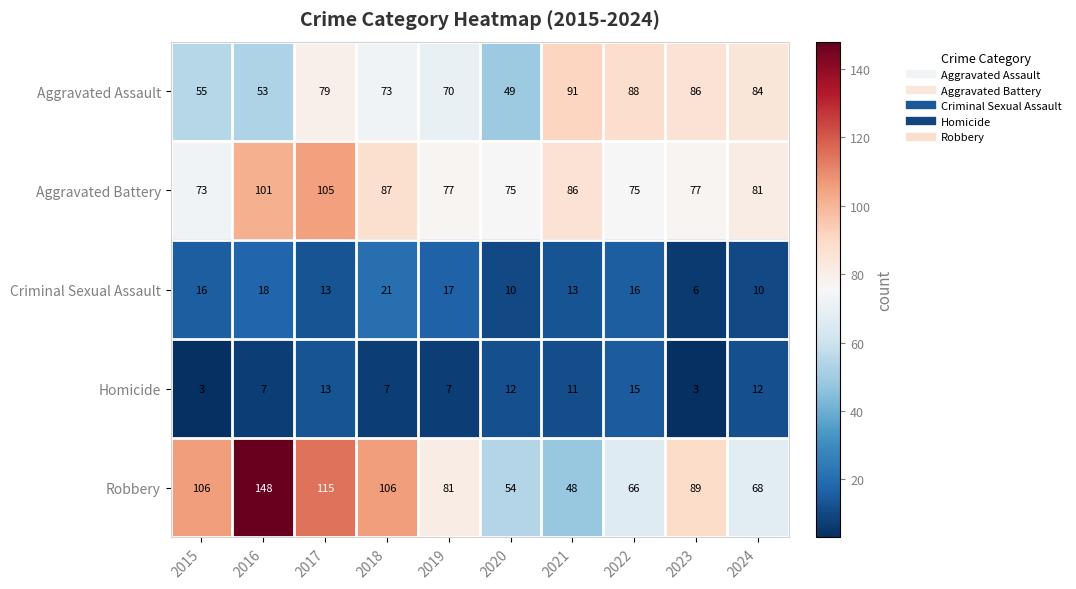

Rank the series by their maximum value, from highest to lowest.

Robbery, Aggravated Battery, Aggravated Assault, Criminal Sexual Assault, Homicide